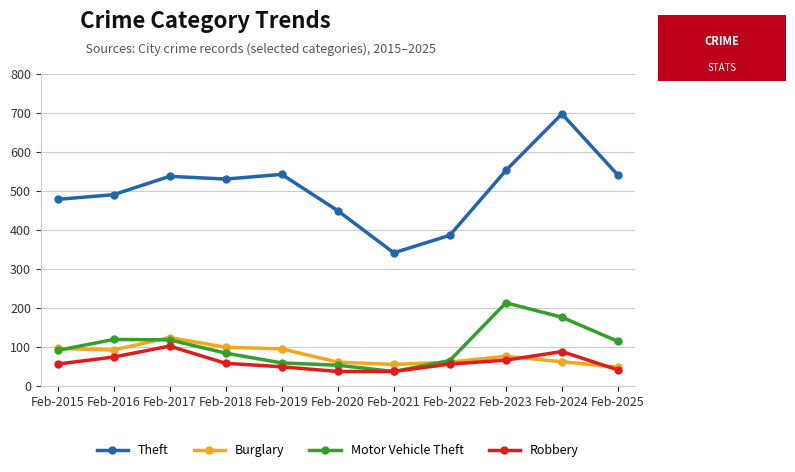

What are all the series names shown in the legend?

Theft, Burglary, Motor Vehicle Theft, Robbery